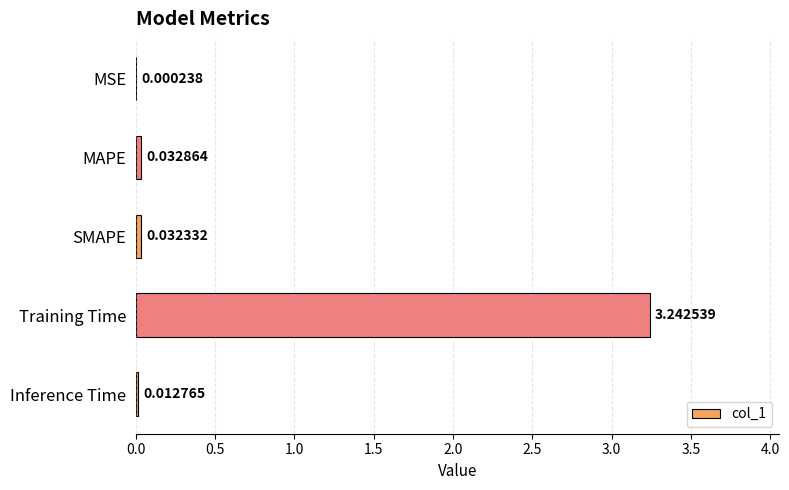

Where is the data nearest to the value 1?

MAPE